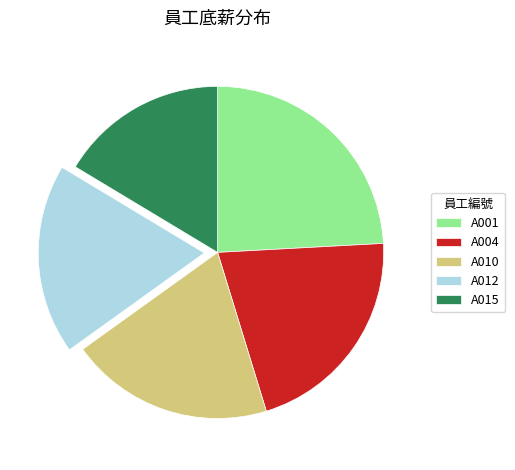

Count the number of slices in the pie.

5